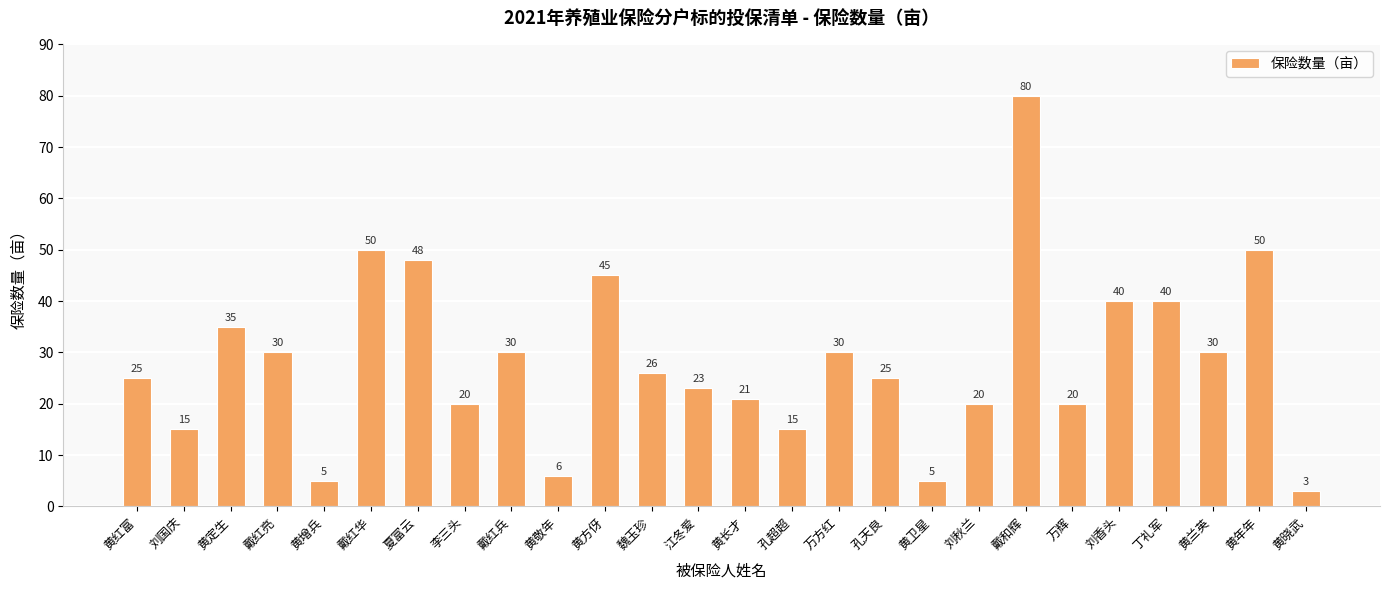

Does the chart contain any negative values?

No